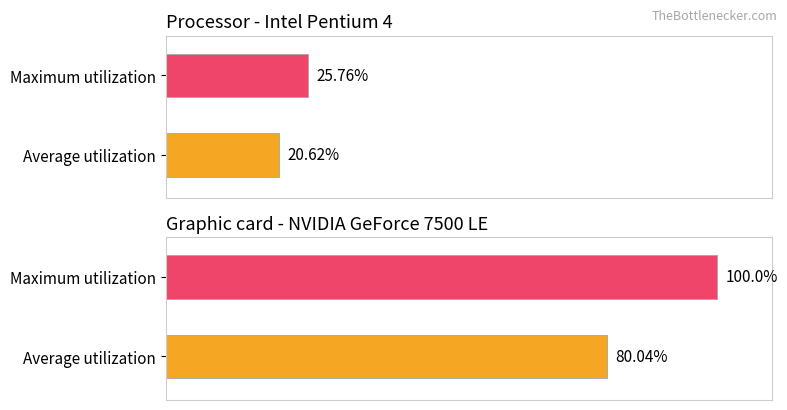

What is the value of the 1st bar from the left?

80.0